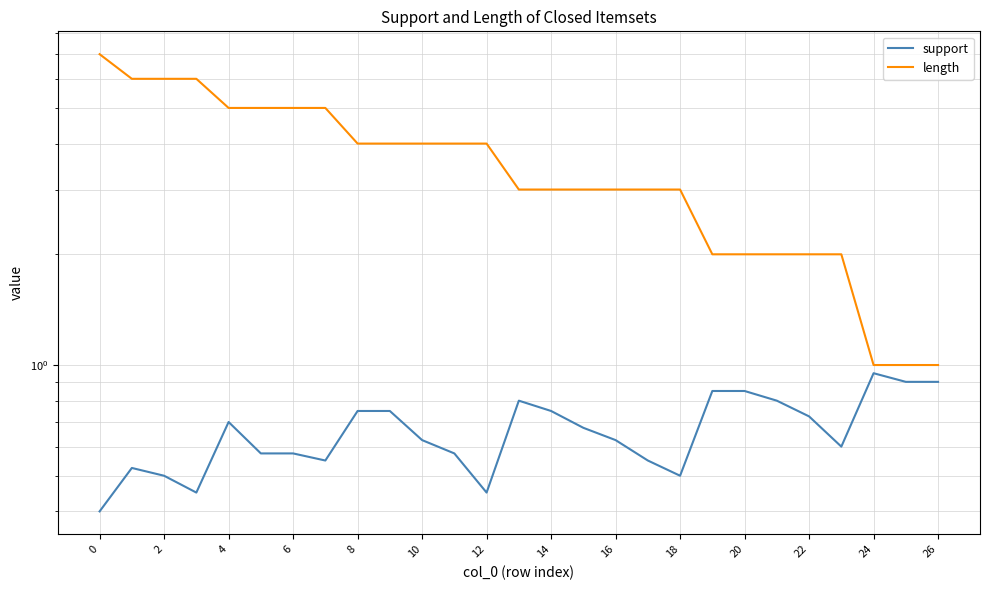

Count the number of categories in the chart.

27